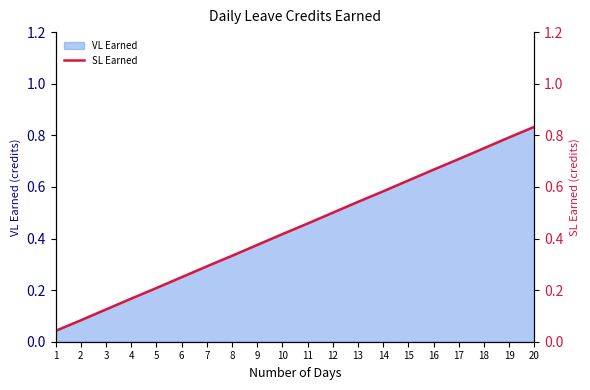

What is the average value?

0.4